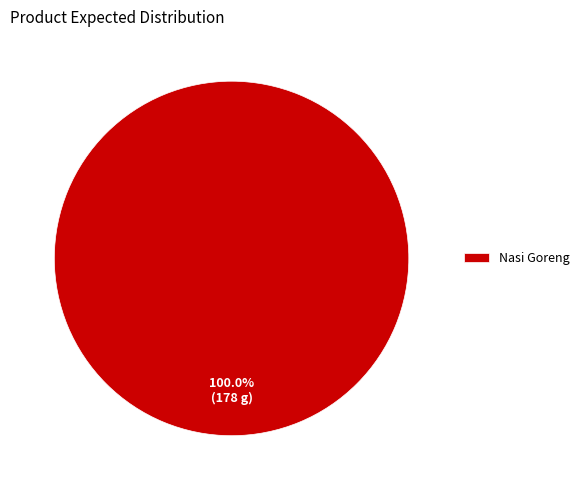

To the nearest percent, what percentage of the pie is Nasi Goreng?

100%